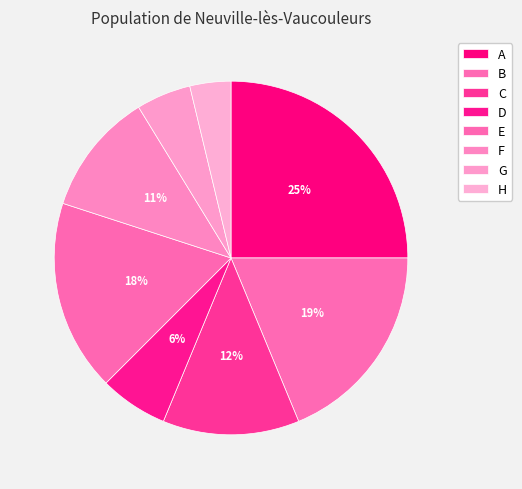

Which slice is the smallest?

H